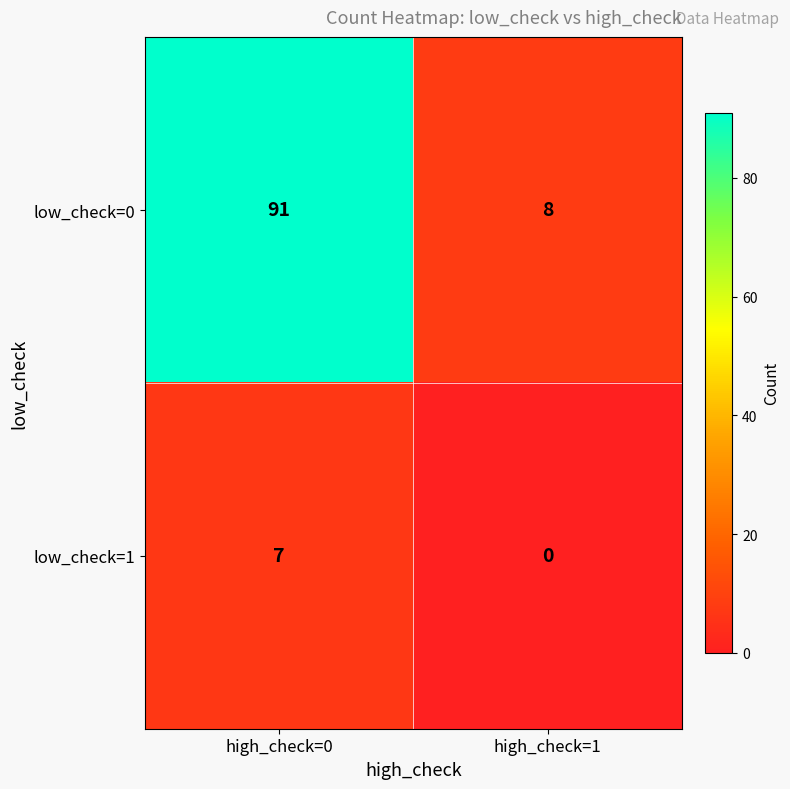

List the series in order of their overall mean, highest first.

low_check=0, low_check=1